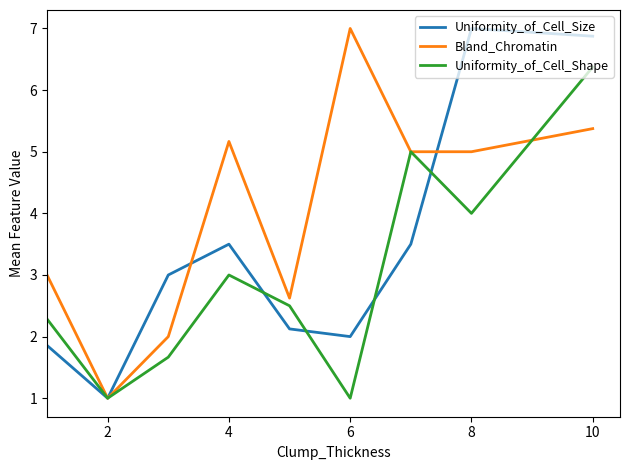

How many series are shown in this chart?

3